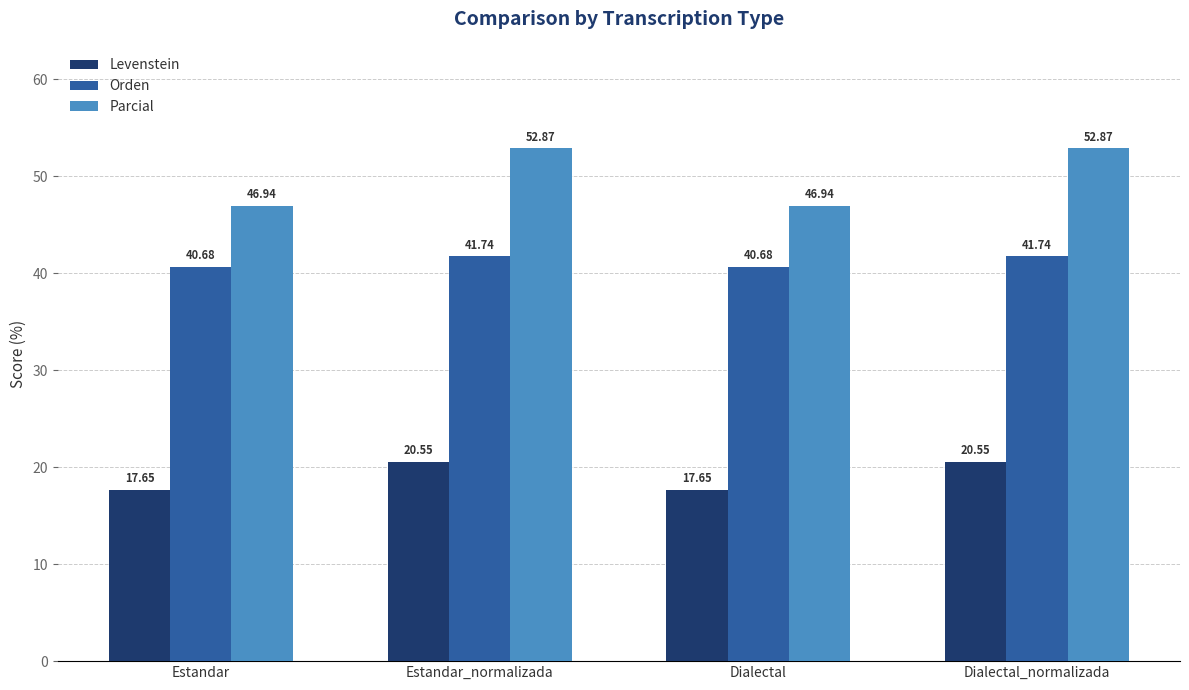

The value of Orden at Estandar_normalizada is 41.7. True or false?

True